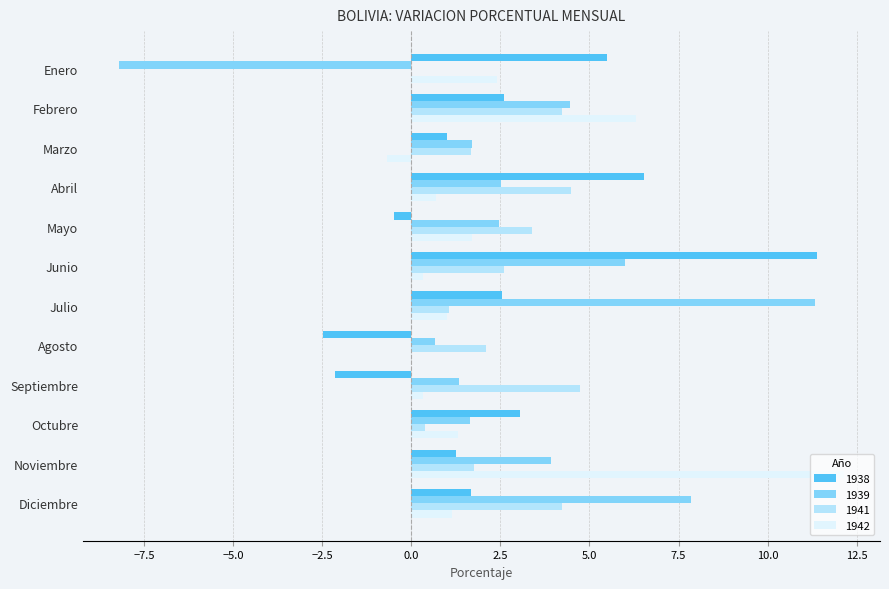

Between Enero and Abril, which series saw the biggest shift?

1939